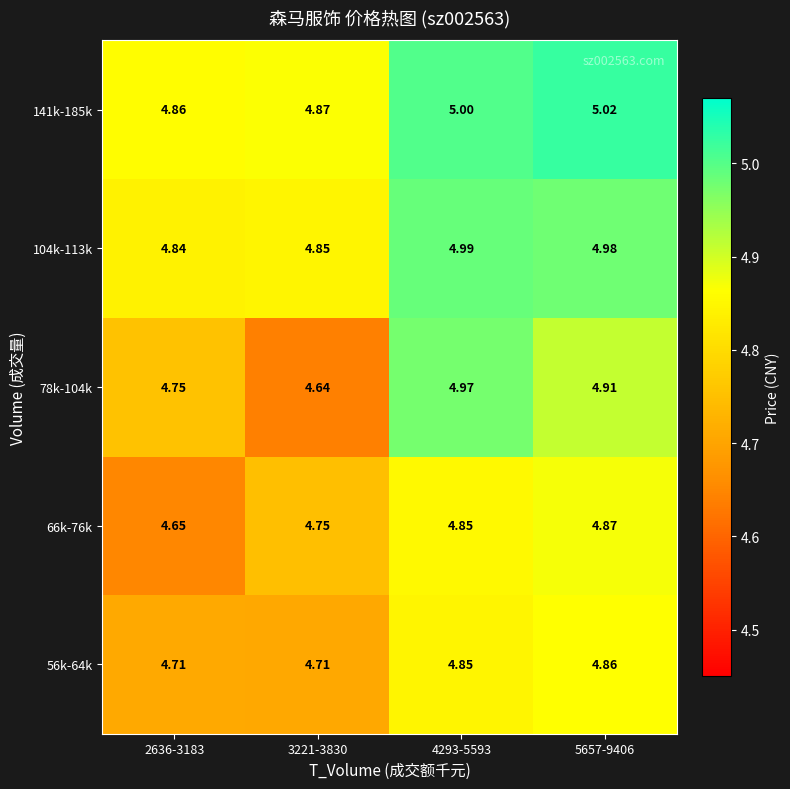

Is the value of 141k-185k at 4293-5593 greater than the value of 78k-104k at 4293-5593?

Yes